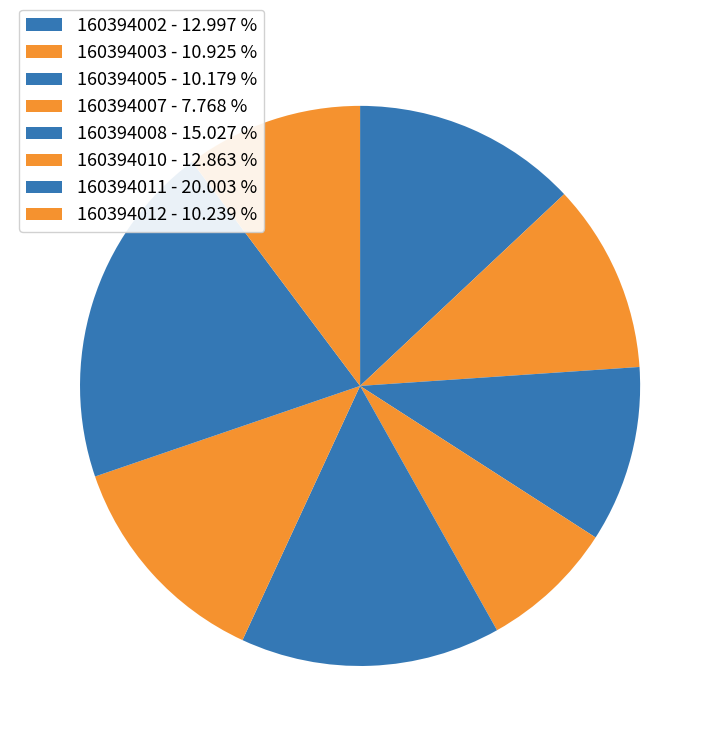

Combined, what portion of the pie is 160394005 and 160394012?

20.4%